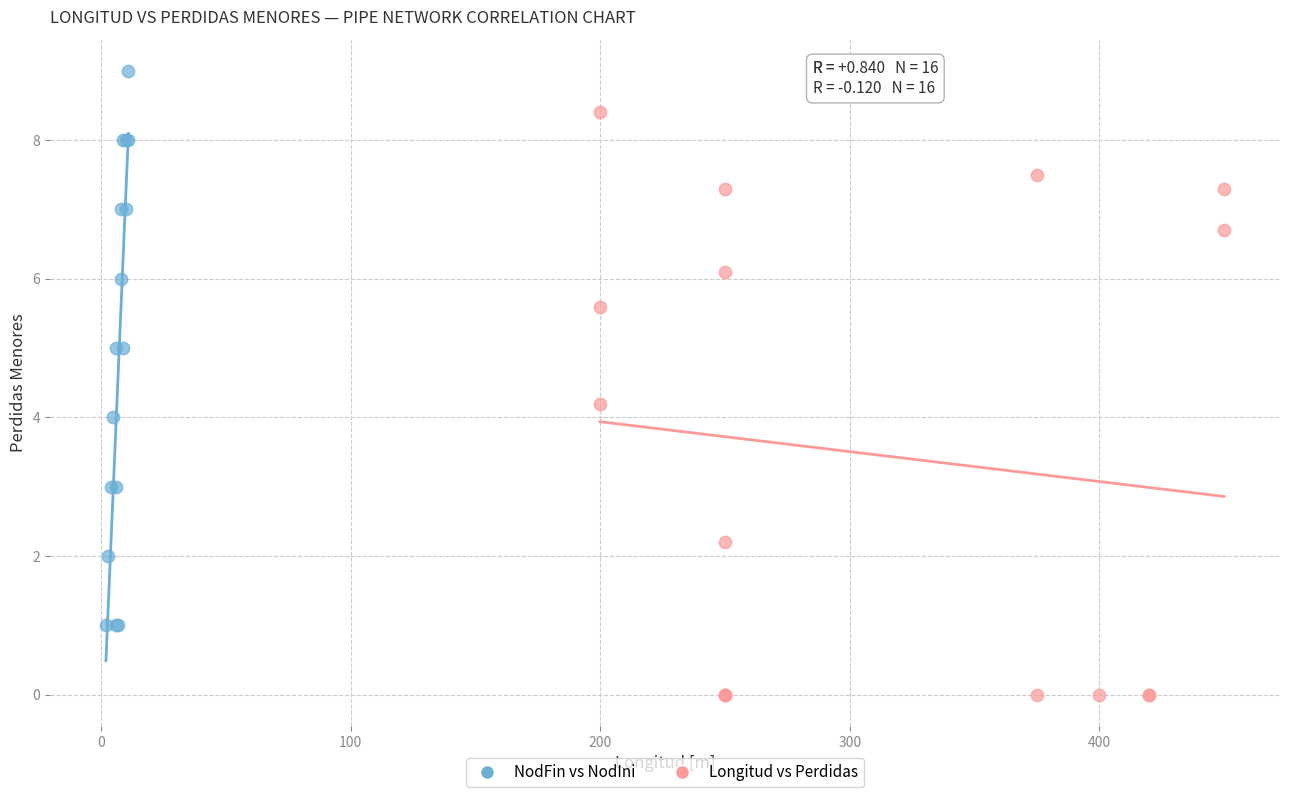

What are all the series names shown in the legend?

NodFin vs NodIni, Longitud vs Perdidas